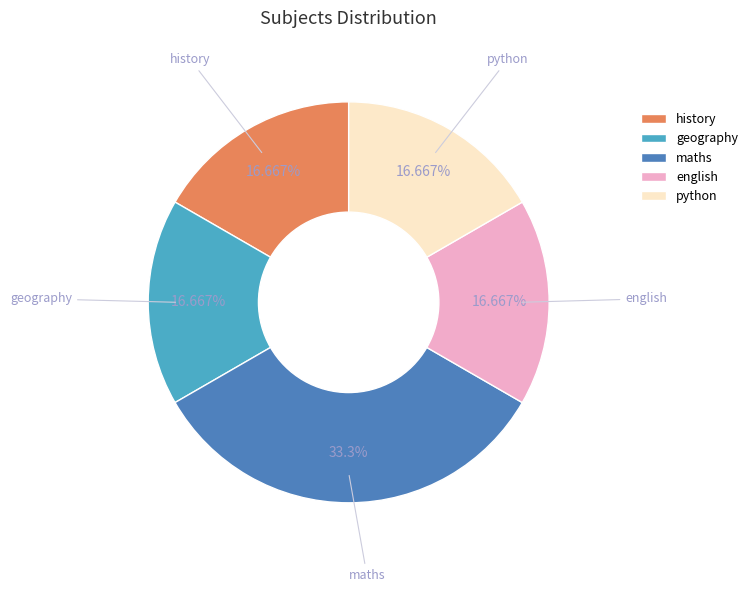

How many segments does this pie chart have?

5